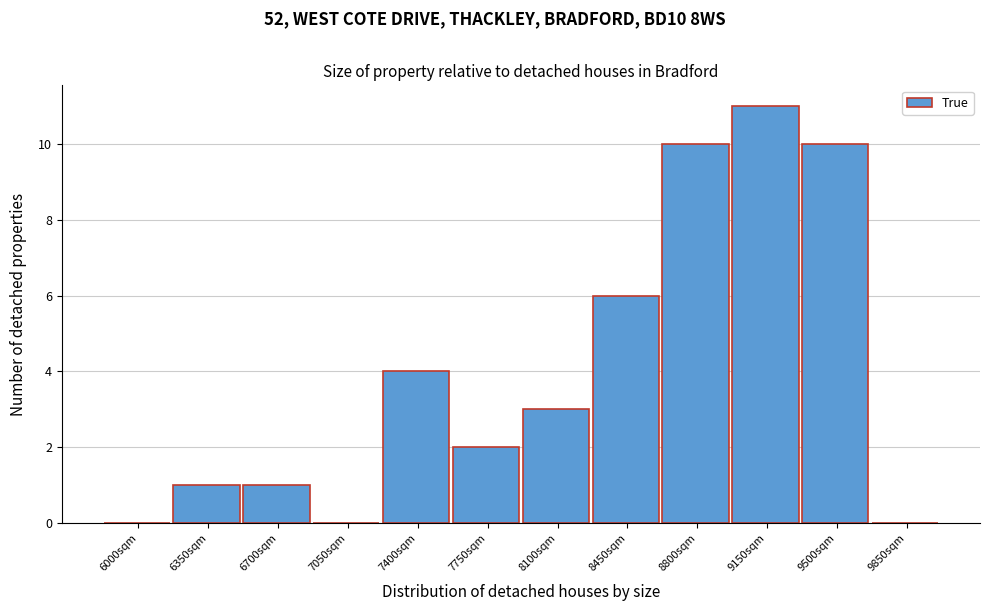

Reading left to right, what are all the values shown in this chart?

6000sqm=0	6350sqm=1	6700sqm=1	7050sqm=0	7400sqm=4	7750sqm=2	8100sqm=3	8450sqm=6	8800sqm=10	9150sqm=11	9500sqm=10	9850sqm=0